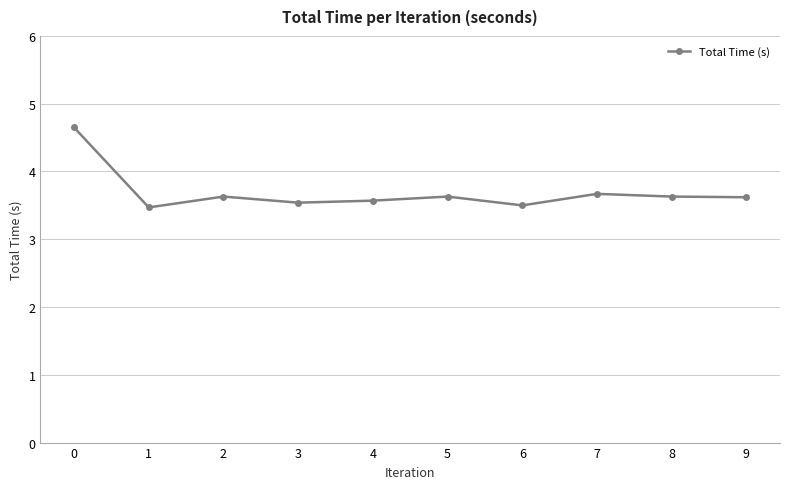

Is this an area chart (filled region under the line)?

No